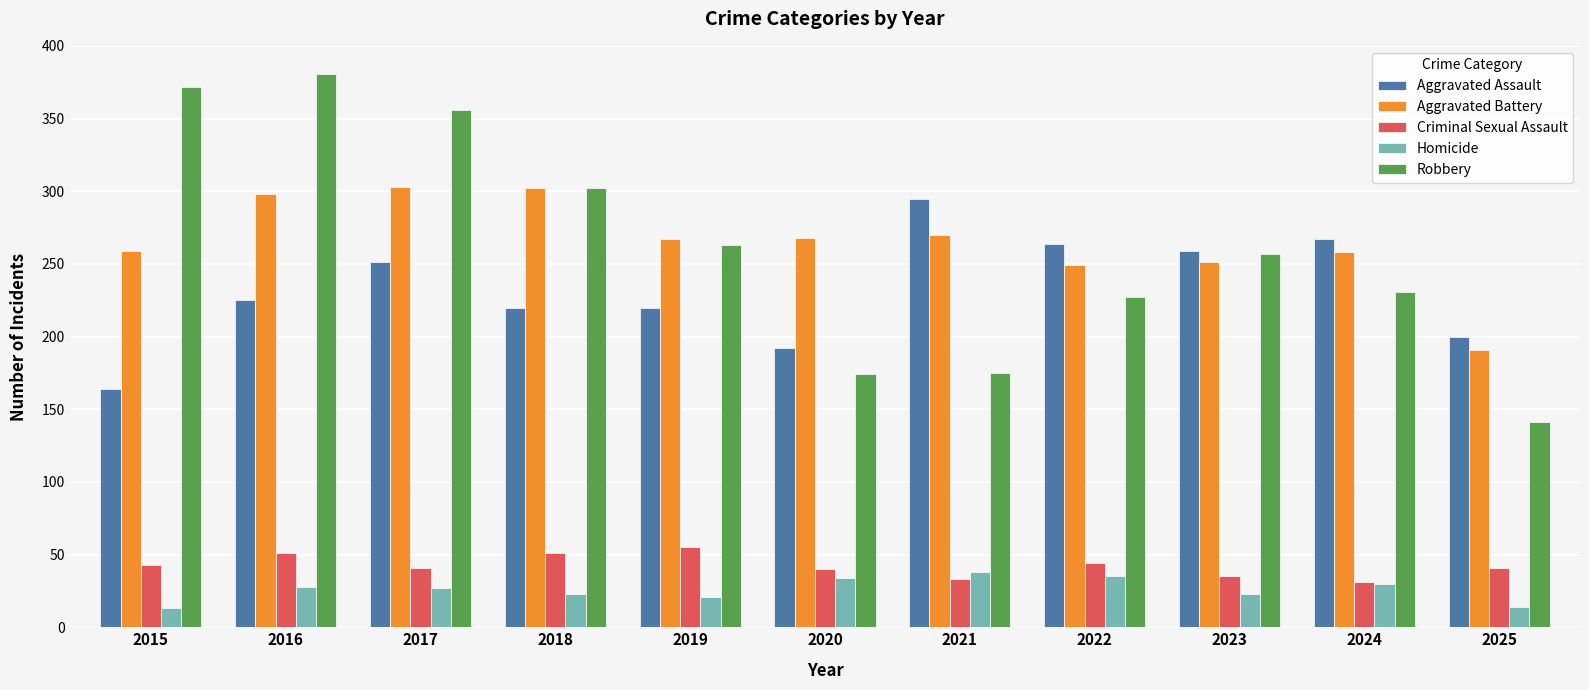

How many groups of bars are there?

11